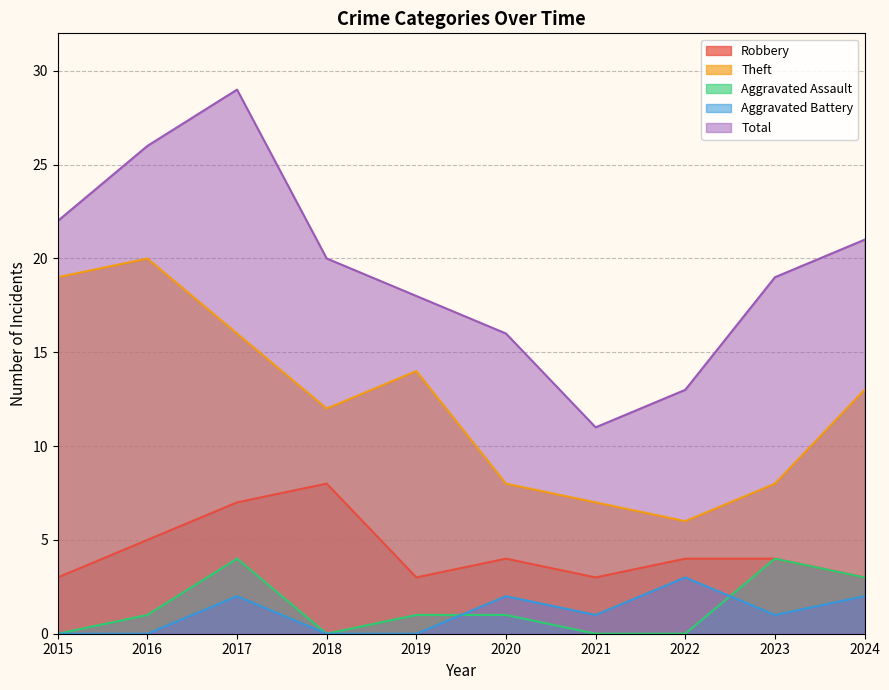

In Robbery, how many points are higher than both neighbors (excluding endpoints)?

2